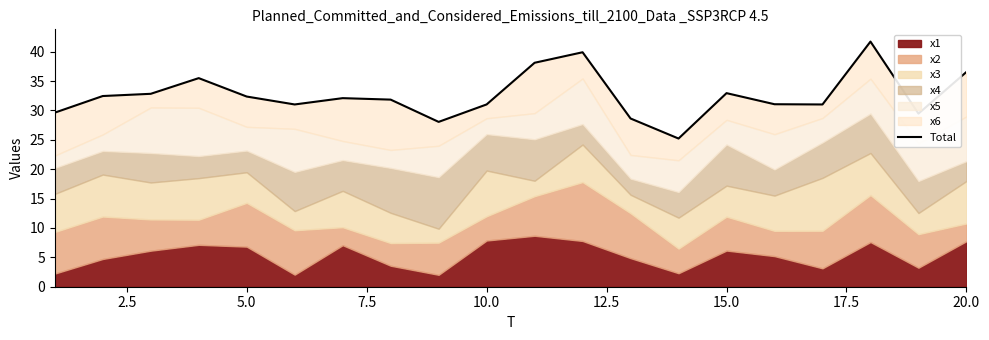

What is the value of the 10th point from the left?

31.0